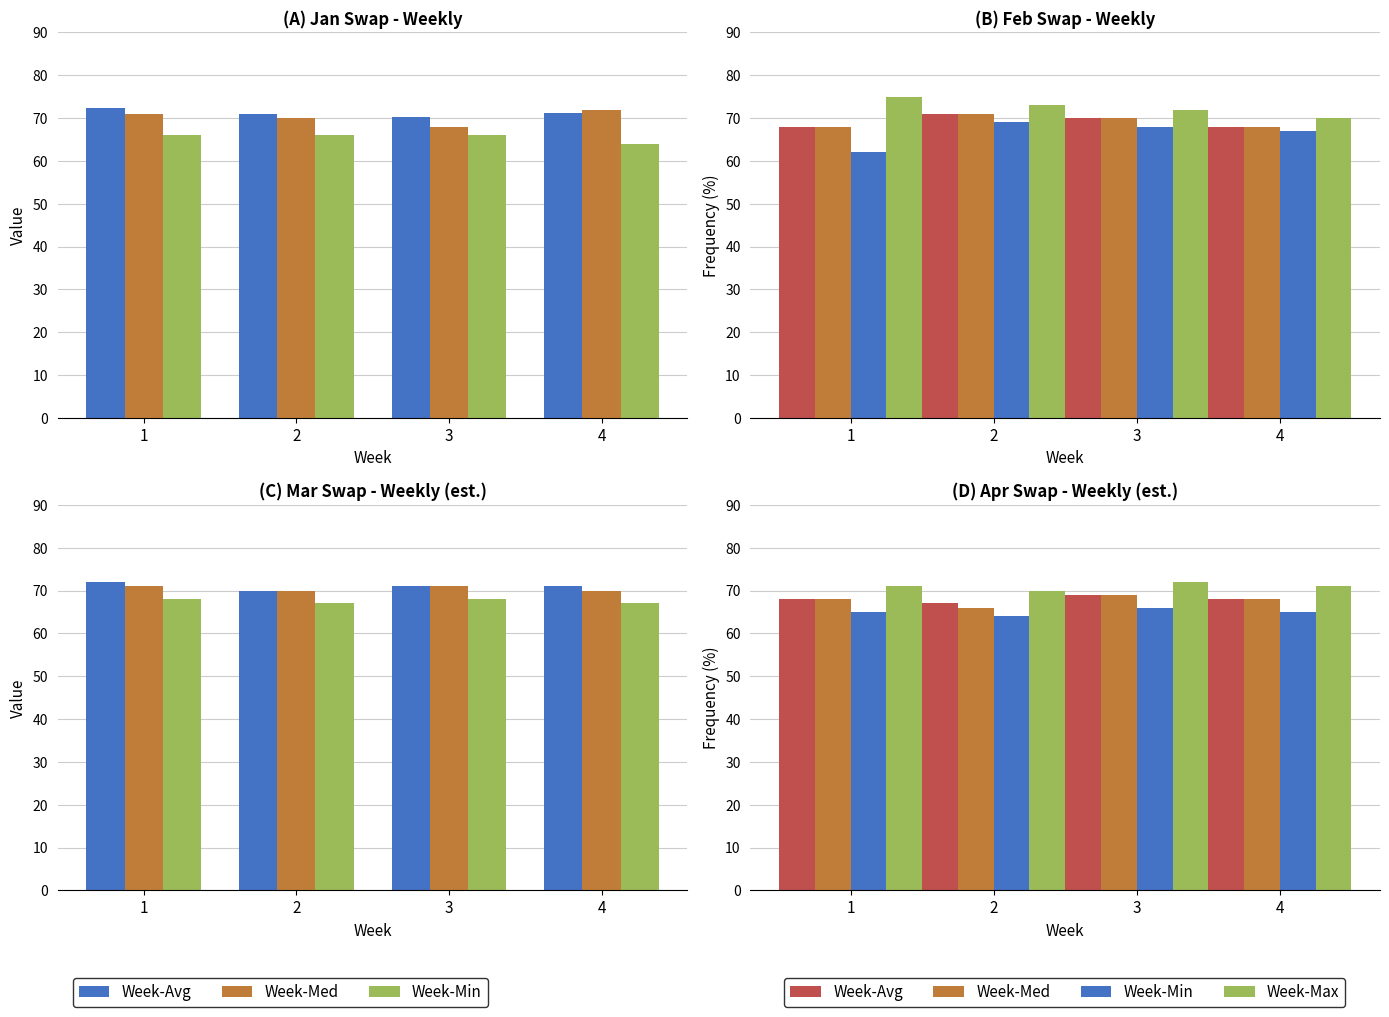

How many Week-Min values are between 65 and 66?

3